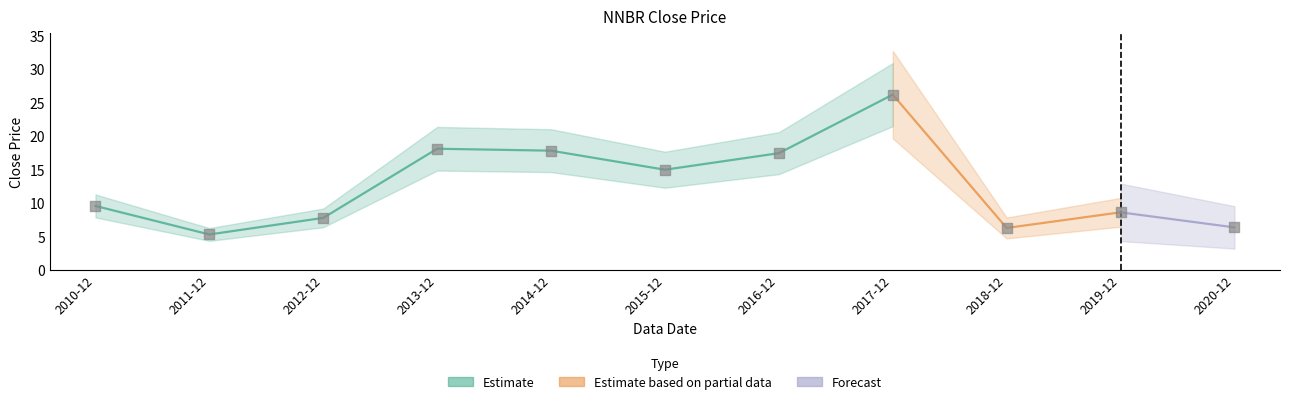

What is the change in value from 2016-12 to 2019-12?

-8.8